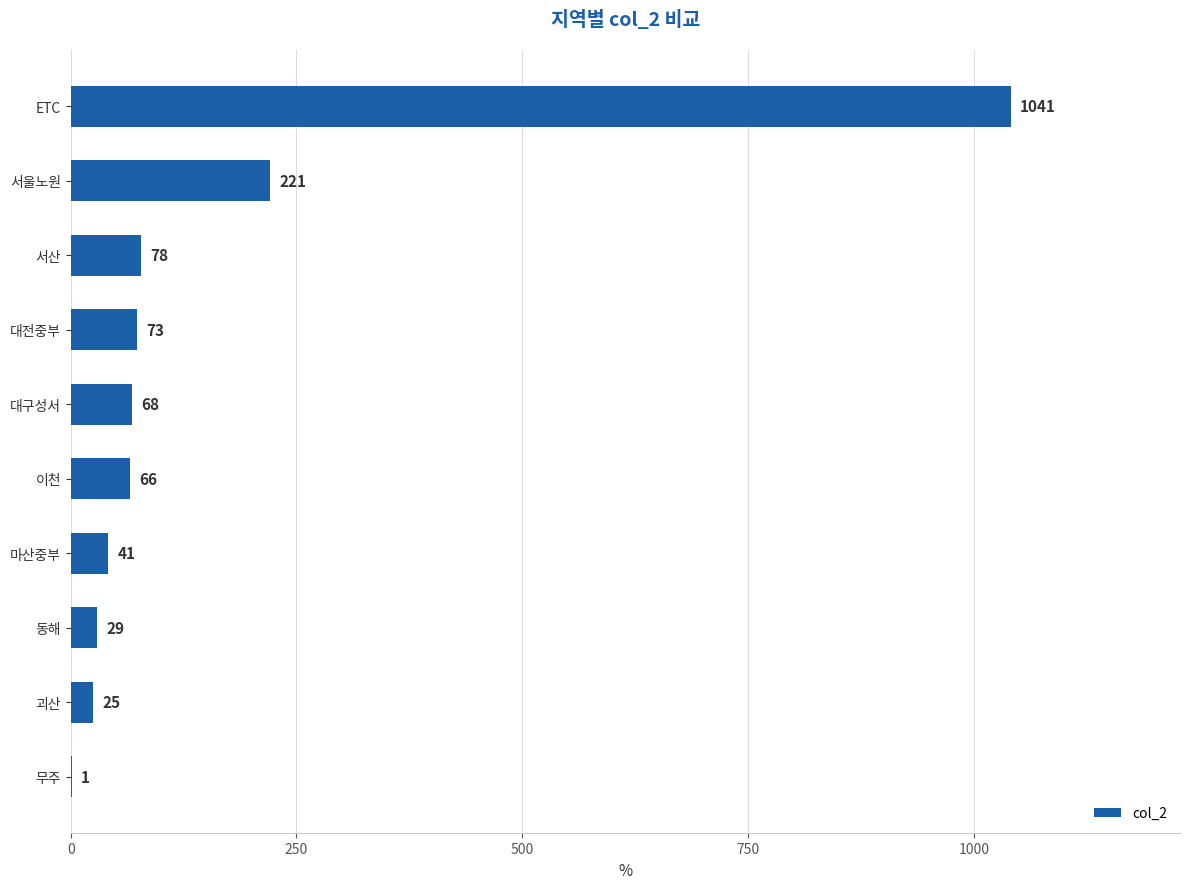

Are the bars horizontal?

Yes